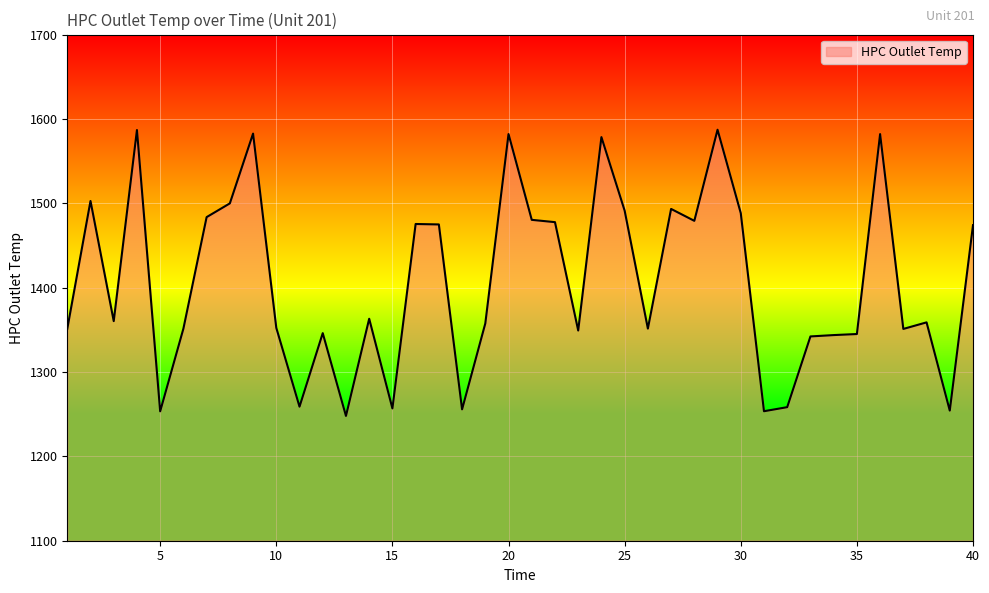

What is the greatest value displayed?

1587.2